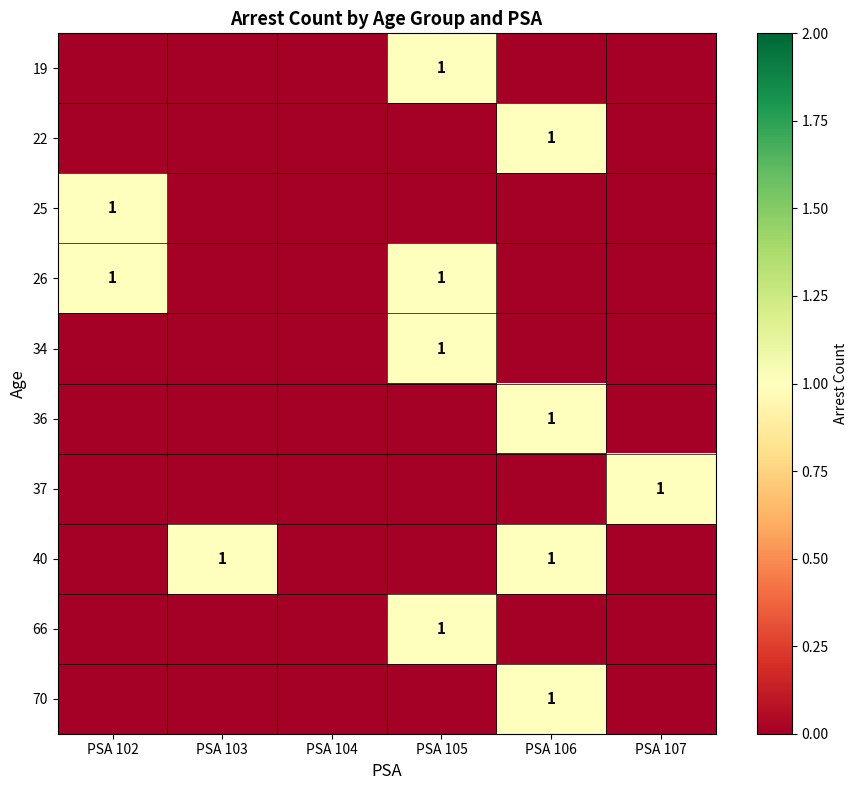

At which category does the chart reach its minimum across all series?

PSA 102